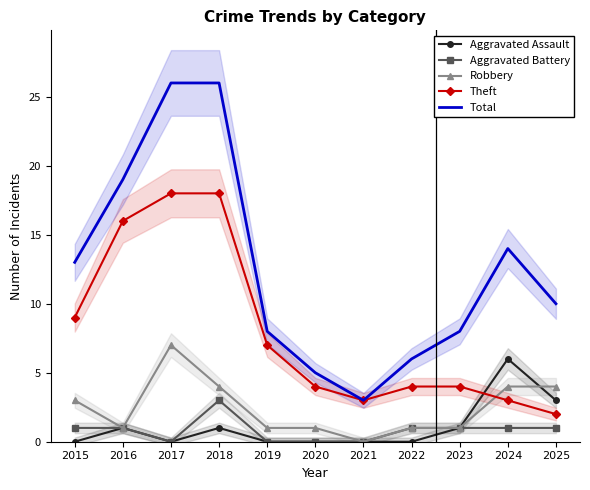

Does the chart have visible grid lines?

No